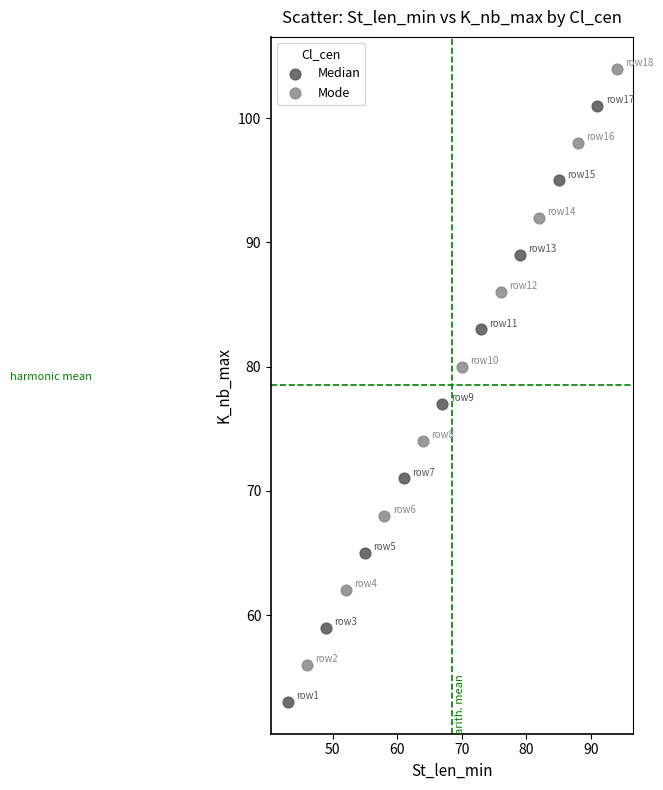

Which series contains the lowest Y value?

Median